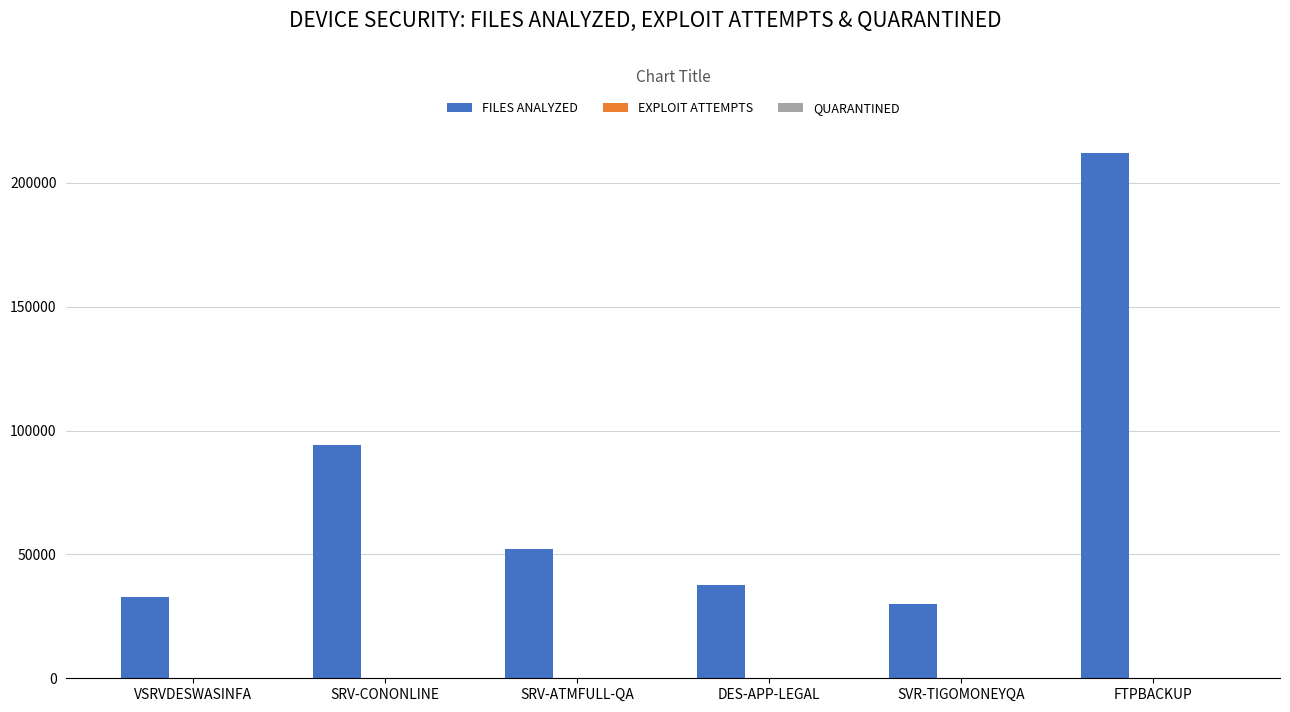

Does the chart contain stacked bars?

No